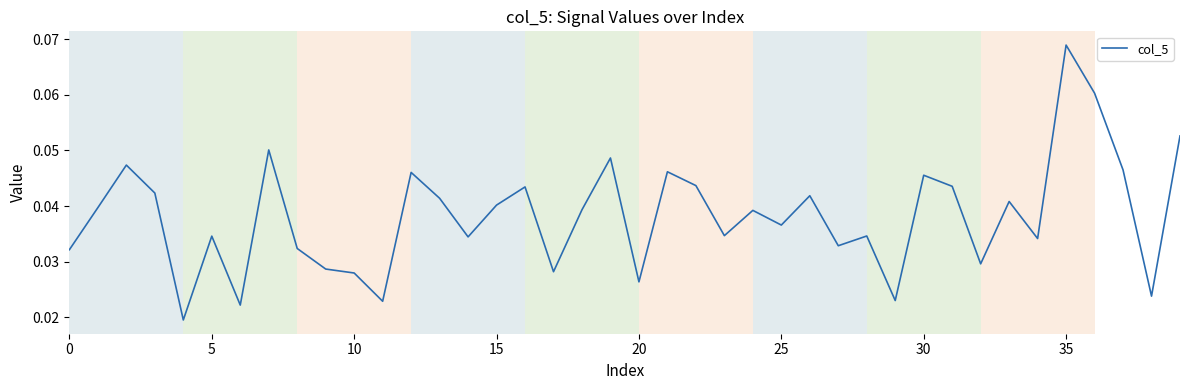

What is the greatest value displayed?

0.1